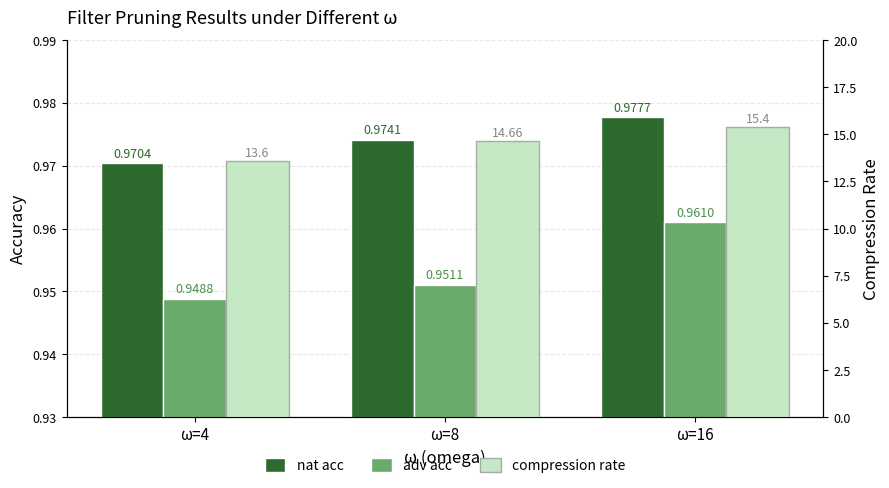

What is the difference between the second highest and minimum values in the compression rate series?

1.1